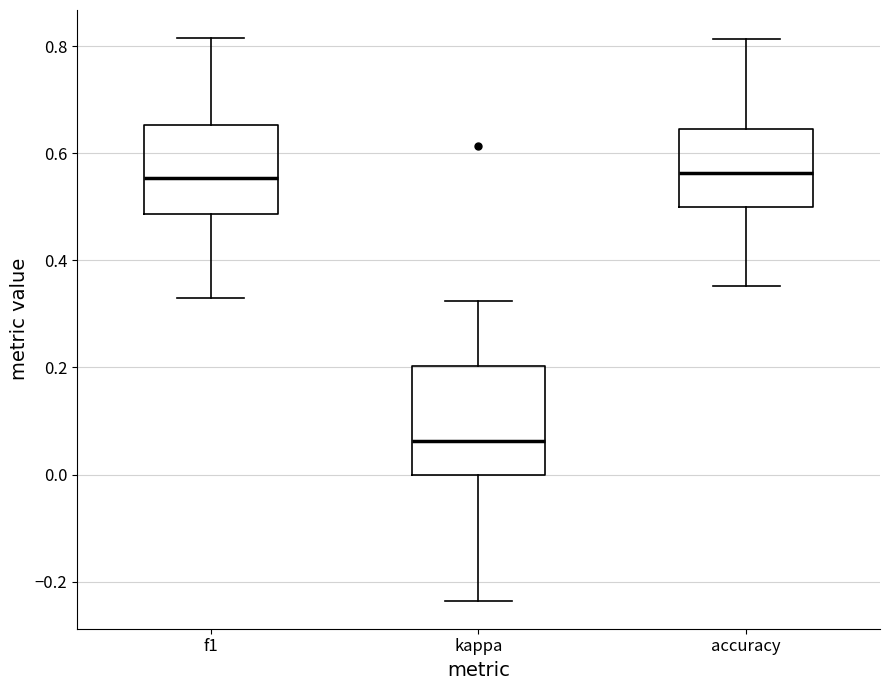

Where does the upper whisker of the box for f1 end on the y-axis? The values are not printed on the chart, so give them approximately, as read against the axis.

0.82